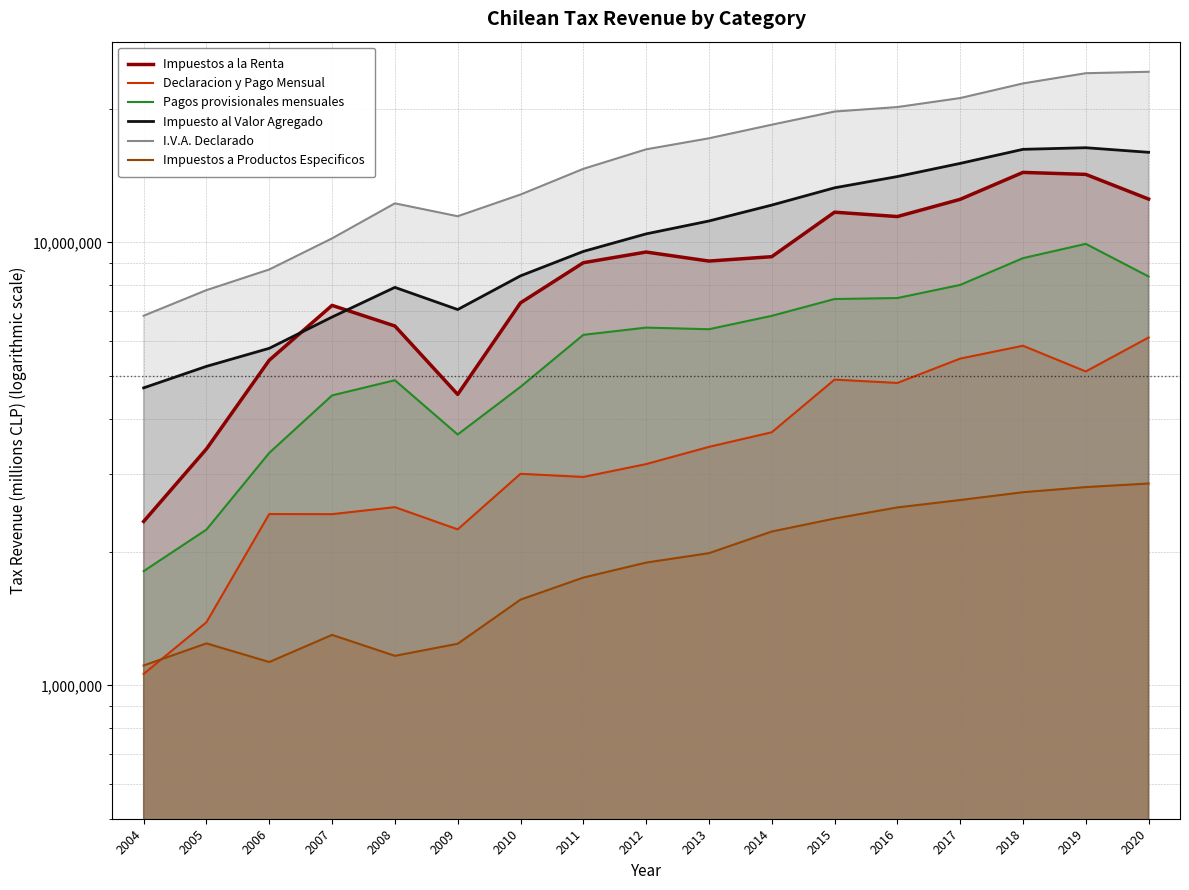

Reading right to left, transcribe all the data shown in this chart.

Impuestos a la Renta: 2020=12520385	2019=14232826	2018=14380856	2017=12502020	2016=11432287	2015=11694613	2014=9280179	2013=9071060	2012=9506921	2011=8993060	2010=7300643	2009=4536248	2008=6472577	2007=7204840	2006=5419271	2005=3416837	2004=2343734
Declaracion y Pago Mensual: 2020=6097163	2019=5110737	2018=5841360	2017=5463380	2016=4814532	2015=4898247	2014=3725530	2013=3453434	2012=3157685	2011=2953689	2010=3002387	2009=2249335	2008=2524692	2007=2434310	2006=2436110	2005=1388234	2004=1061238
Pagos provisionales mensuales: 2020=8372065	2019=9919338	2018=9208811	2017=8012730	2016=7484992	2015=7446972	2014=6823323	2013=6364951	2012=6419045	2011=6181228	2010=4718386	2009=3682838	2008=4882993	2007=4512399	2006=3347783	2005=2246845	2004=1810414
Impuesto al Valor Agregado: 2020=15963032	2019=16348944	2018=16211646	2017=15069540	2016=14073050	2015=13273958	2014=12133710	2013=11170794	2012=10447374	2011=9536786	2010=8399926	2009=7051078	2008=7912009	2007=6781501	2006=5764274	2005=5248196	2004=4693211
I.V.A. Declarado: 2020=24260708	2019=24079793	2018=22834272	2017=21162615	2016=20196246	2015=19729838	2014=18425683	2013=17168775	2012=16212385	2011=14648204	2010=12817763	2009=11450816	2008=12244102	2007=10206014	2006=8683264	2005=7799052	2004=6827808
Impuestos a Productos Especificos: 2020=2854866	2019=2802130	2018=2728472	2017=2620006	2016=2521070	2015=2379386	2014=2224209	2013=1987475	2012=1892713	2011=1750916	2010=1561206	2009=1241349	2008=1165860	2007=1299844	2006=1128956	2005=1243725	2004=1108678